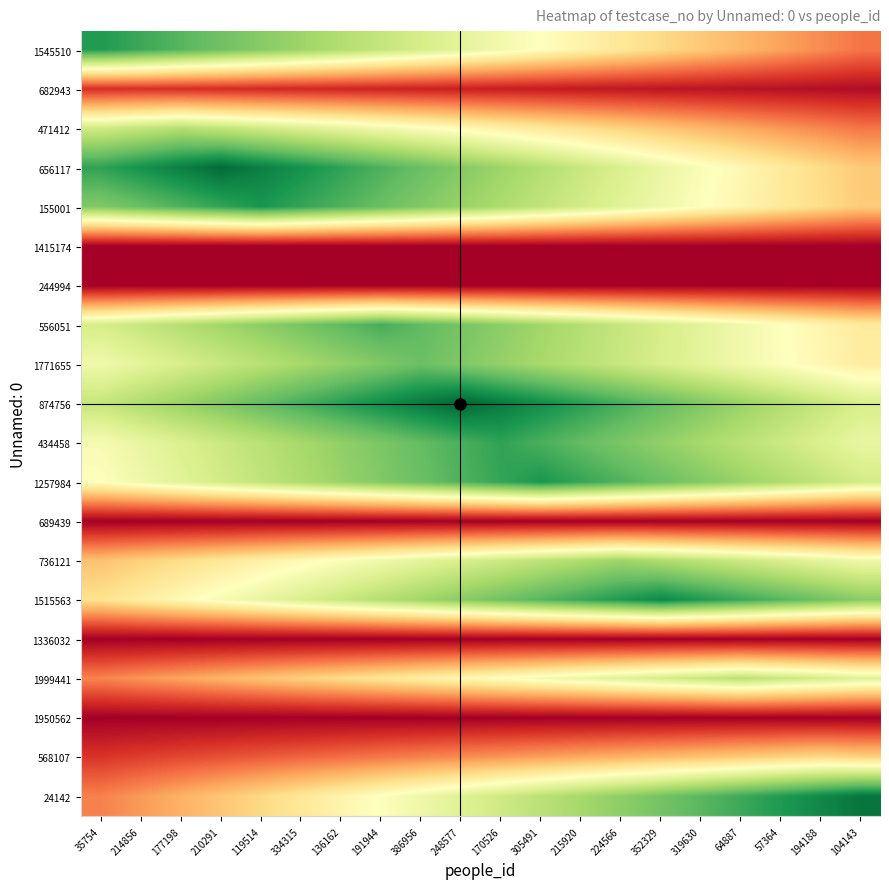

Reading right to left, list all the values displayed in this chart.

1545510: 104143=21.4	194188=24.9	57364=28.5	64887=32.0	319630=35.6	352329=39.2	224566=42.7	215920=46.3	305491=49.8	170526=53.4	248577=57.0	386956=60.5	191944=64.1	136162=67.6	334315=71.2	119514=74.8	210291=78.3	177198=81.9	214856=85.4	35754=89.0
682943: 104143=2.8	194188=3.2	57364=3.6	64887=4.0	319630=4.4	352329=4.8	224566=5.2	215920=5.6	305491=6.0	170526=6.4	248577=6.8	386956=7.2	191944=7.6	136162=8.0	334315=8.4	119514=8.8	210291=9.2	177198=9.6	214856=10.0	35754=9.6
471412: 104143=21.4	194188=24.1	57364=26.8	64887=29.5	319630=32.2	352329=34.8	224566=37.5	215920=40.2	305491=42.9	170526=45.6	248577=48.2	386956=50.9	191944=53.6	136162=56.3	334315=59.0	119514=61.6	210291=64.3	177198=67.0	214856=64.3	35754=61.6
656117: 104143=35.6	194188=39.6	57364=43.6	64887=47.5	319630=51.5	352329=55.4	224566=59.4	215920=63.4	305491=67.3	170526=71.3	248577=75.2	386956=79.2	191944=83.2	136162=87.1	334315=91.1	119514=95.0	210291=99.0	177198=95.0	214856=91.1	35754=87.1
155001: 104143=36.0	194188=39.6	57364=43.2	64887=46.8	319630=50.4	352329=54.0	224566=57.6	215920=61.2	305491=64.8	170526=68.4	248577=72.0	386956=75.6	191944=79.2	136162=82.8	334315=86.4	119514=90.0	210291=86.4	177198=82.8	214856=79.2	35754=75.6
1415174: 104143=0.0	194188=0.0	57364=0.0	64887=0.0	319630=0.0	352329=0.0	224566=0.0	215920=0.0	305491=0.0	170526=0.0	248577=0.0	386956=0.0	191944=0.0	136162=0.0	334315=0.0	119514=0.0	210291=0.0	177198=0.0	214856=0.0	35754=0.0
244994: 104143=0.0	194188=0.0	57364=0.0	64887=0.0	319630=0.0	352329=0.0	224566=0.0	215920=0.0	305491=0.0	170526=0.0	248577=0.0	386956=0.0	191944=0.0	136162=0.0	334315=0.0	119514=0.0	210291=0.0	177198=0.0	214856=0.0	35754=0.0
556051: 104143=43.7	194188=47.0	57364=50.4	64887=53.8	319630=57.1	352329=60.5	224566=63.8	215920=67.2	305491=70.6	170526=73.9	248577=77.3	386956=80.6	191944=84.0	136162=80.6	334315=77.3	119514=73.9	210291=70.6	177198=67.2	214856=63.8	35754=60.5
1771655: 104143=44.2	194188=47.4	57364=50.6	64887=53.7	319630=56.9	352329=60.0	224566=63.2	215920=66.4	305491=69.5	170526=72.7	248577=75.8	386956=79.0	191944=75.8	136162=72.7	334315=69.5	119514=66.4	210291=63.2	177198=60.0	214856=56.9	35754=53.7
874756: 104143=60.0	194188=64.0	57364=68.0	64887=72.0	319630=76.0	352329=80.0	224566=84.0	215920=88.0	305491=92.0	170526=96.0	248577=100.0	386956=96.0	191944=92.0	136162=88.0	334315=84.0	119514=80.0	210291=76.0	177198=72.0	214856=68.0	35754=64.0
434458: 104143=55.7	194188=59.2	57364=62.6	64887=66.1	319630=69.6	352329=73.1	224566=76.6	215920=80.0	305491=83.5	170526=87.0	248577=83.5	386956=80.0	191944=76.6	136162=73.1	334315=69.6	119514=66.1	210291=62.6	177198=59.2	214856=55.7	35754=52.2
1257984: 104143=61.2	194188=64.8	57364=68.4	64887=72.0	319630=75.6	352329=79.2	224566=82.8	215920=86.4	305491=90.0	170526=86.4	248577=82.8	386956=79.2	191944=75.6	136162=72.0	334315=68.4	119514=64.8	210291=61.2	177198=57.6	214856=54.0	35754=50.4
689439: 104143=0.0	194188=0.0	57364=0.0	64887=0.0	319630=0.0	352329=0.0	224566=0.0	215920=0.0	305491=0.0	170526=0.0	248577=0.0	386956=0.0	191944=0.0	136162=0.0	334315=0.0	119514=0.0	210291=0.0	177198=0.0	214856=0.0	35754=0.0
736121: 104143=54.0	194188=56.8	57364=59.6	64887=62.5	319630=65.3	352329=68.2	224566=71.0	215920=68.2	305491=65.3	170526=62.5	248577=59.6	386956=56.8	191944=54.0	136162=51.1	334315=48.3	119514=45.4	210291=42.6	177198=39.8	214856=36.9	35754=34.1
1515563: 104143=74.4	194188=78.1	57364=81.8	64887=85.6	319630=89.3	352329=93.0	224566=89.3	215920=85.6	305491=81.8	170526=78.1	248577=74.4	386956=70.7	191944=67.0	136162=63.2	334315=59.5	119514=55.8	210291=52.1	177198=48.4	214856=44.6	35754=40.9
1336032: 104143=0.0	194188=0.0	57364=0.0	64887=0.0	319630=0.0	352329=0.0	224566=0.0	215920=0.0	305491=0.0	170526=0.0	248577=0.0	386956=0.0	191944=0.0	136162=0.0	334315=0.0	119514=0.0	210291=0.0	177198=0.0	214856=0.0	35754=0.0
1999441: 104143=58.1	194188=60.7	57364=63.4	64887=66.0	319630=63.4	352329=60.7	224566=58.1	215920=55.4	305491=52.8	170526=50.2	248577=47.5	386956=44.9	191944=42.2	136162=39.6	334315=37.0	119514=34.3	210291=31.7	177198=29.0	214856=26.4	35754=23.8
1950562: 104143=0.0	194188=0.0	57364=0.0	64887=0.0	319630=0.0	352329=0.0	224566=0.0	215920=0.0	305491=0.0	170526=0.0	248577=0.0	386956=0.0	191944=0.0	136162=0.0	334315=0.0	119514=0.0	210291=0.0	177198=0.0	214856=0.0	35754=0.0
568107: 104143=37.4	194188=39.0	57364=37.4	64887=35.9	319630=34.3	352329=32.8	224566=31.2	215920=29.6	305491=28.1	170526=26.5	248577=25.0	386956=23.4	191944=21.8	136162=20.3	334315=18.7	119514=17.2	210291=15.6	177198=14.0	214856=12.5	35754=10.9
24142: 104143=97.0	194188=93.1	57364=89.2	64887=85.4	319630=81.5	352329=77.6	224566=73.7	215920=69.8	305491=66.0	170526=62.1	248577=58.2	386956=54.3	191944=50.4	136162=46.6	334315=42.7	119514=38.8	210291=34.9	177198=31.0	214856=27.2	35754=23.3